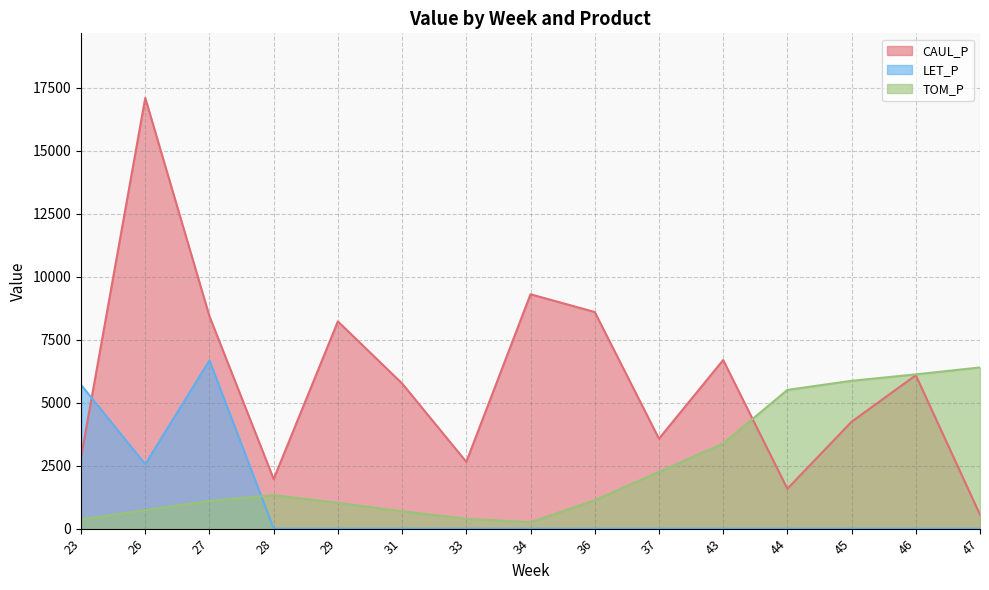

Is it true that CAUL_P equals 14309.2 at 29?

False